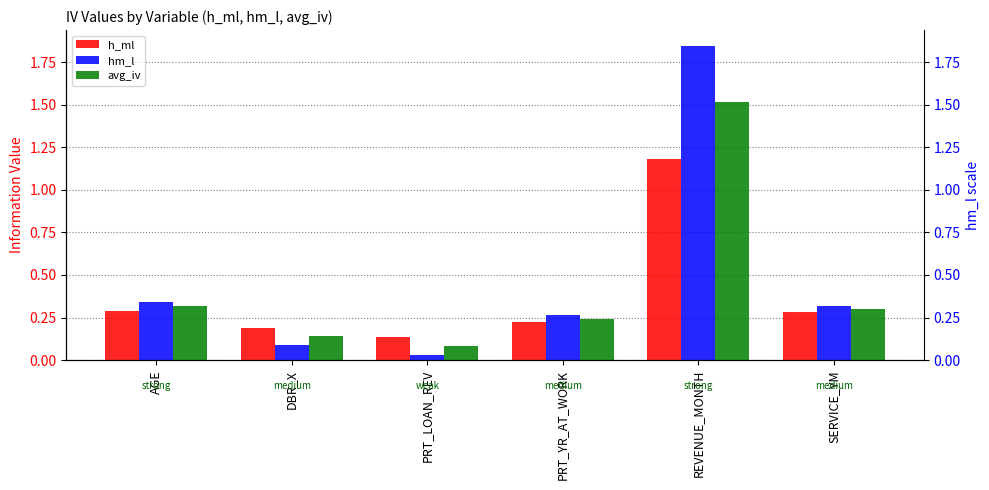

The value of h_ml at SERVICE_YM is 0.1. True or false?

False